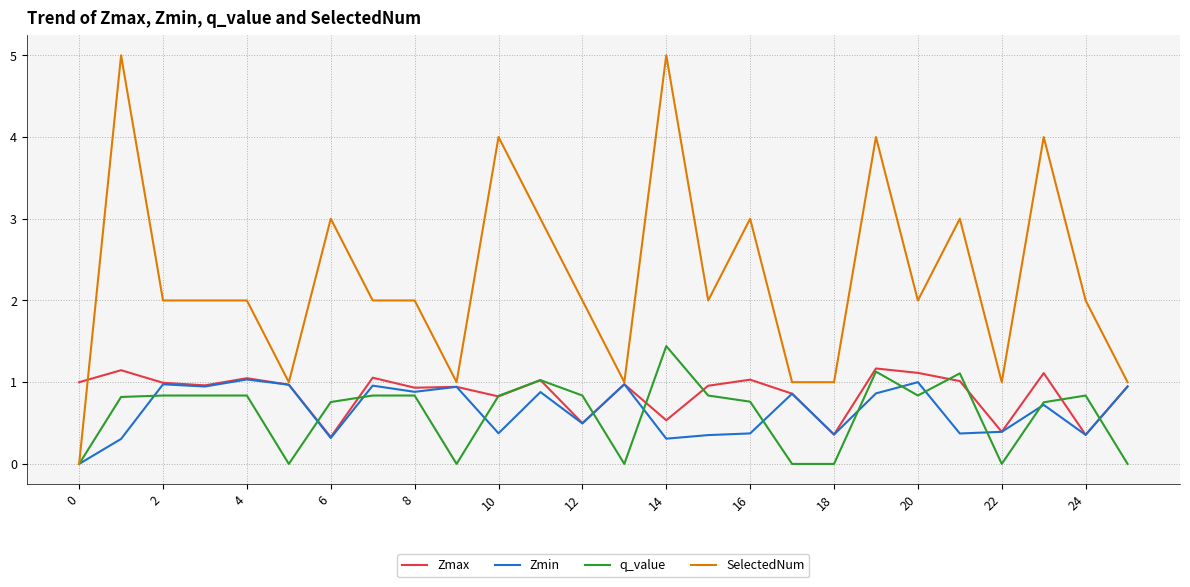

Which series has the largest range (max minus min)?

SelectedNum